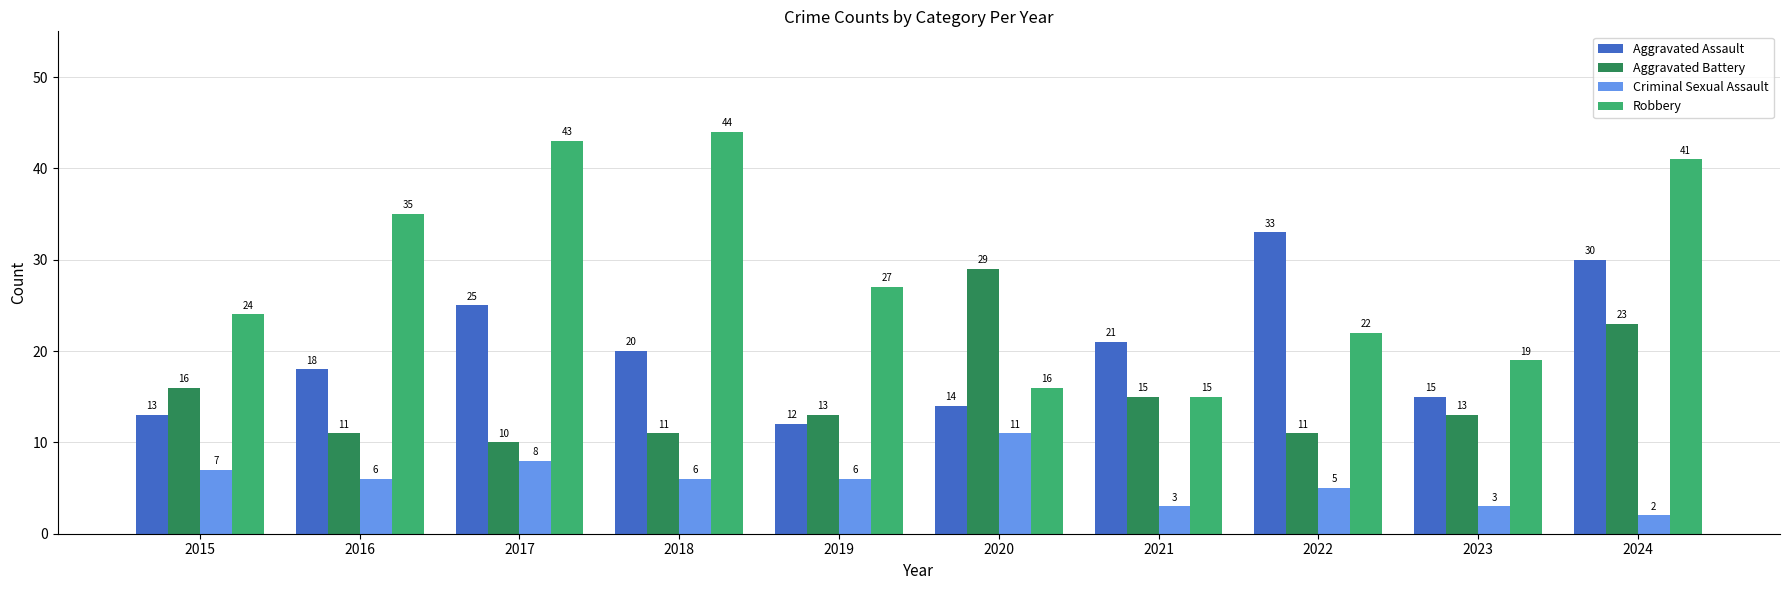

What is the greatest value displayed?

44